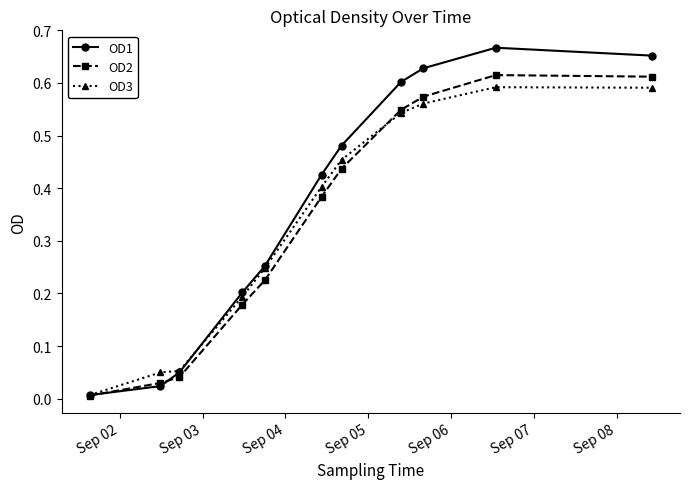

How many interior local peaks does the OD1 series have?

1